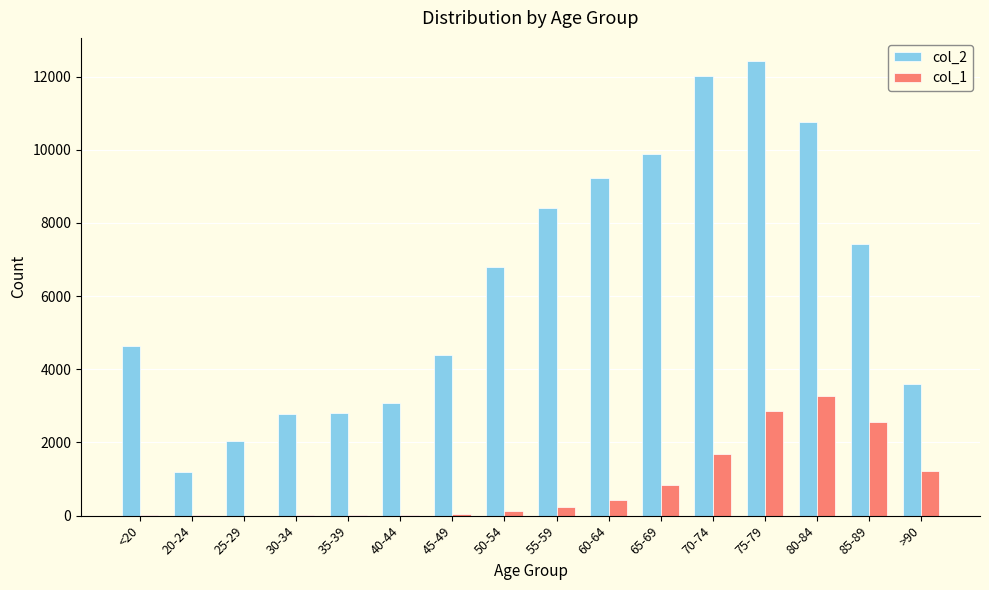

What is the difference between the col_1 values at >90 and 40-44?

1200